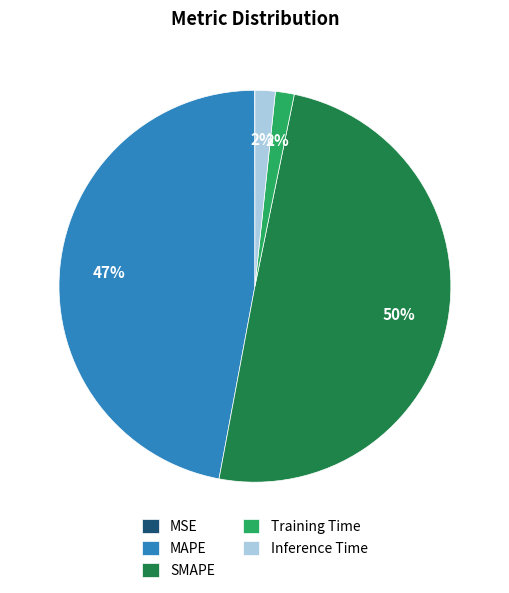

What percentage is the MAPE slice, to the nearest percent?

47%